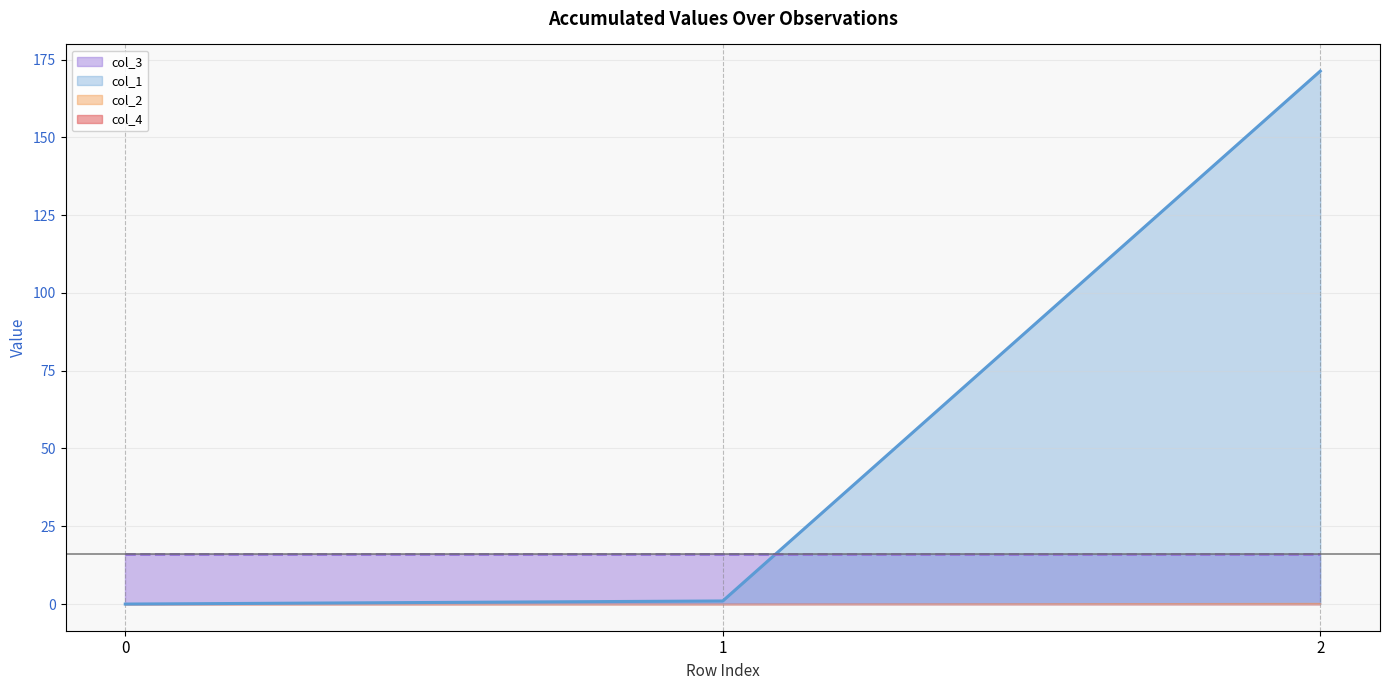

How many series are shown in this chart?

4